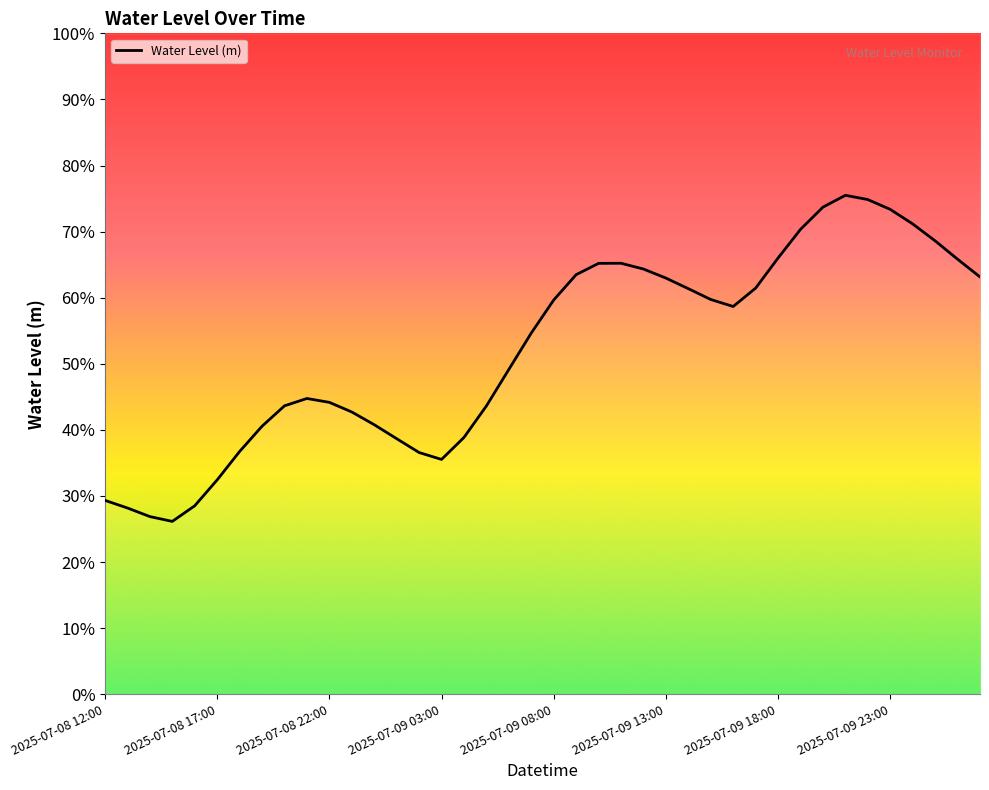

What is the difference between the values at 20 and 2025-07-08 22:00?

0.3